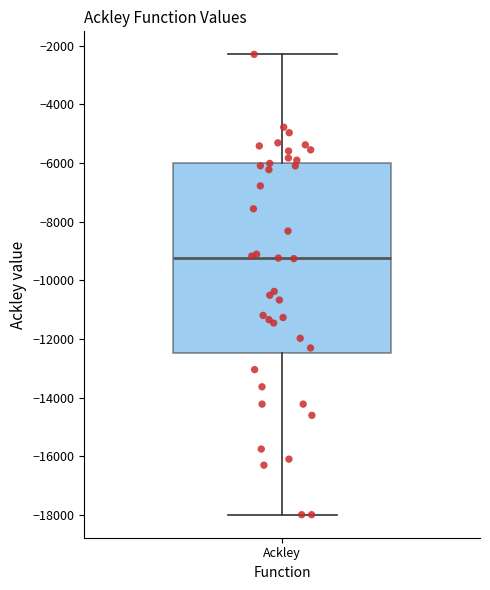

Read this box plot against the y-axis: the position of the median line, the range covered by the box, and the ends of both whiskers. The values are not printed on the chart, so give them approximately, as read against the axis.

median -9200, box -12400 to -6000, whiskers -18000 to -2200